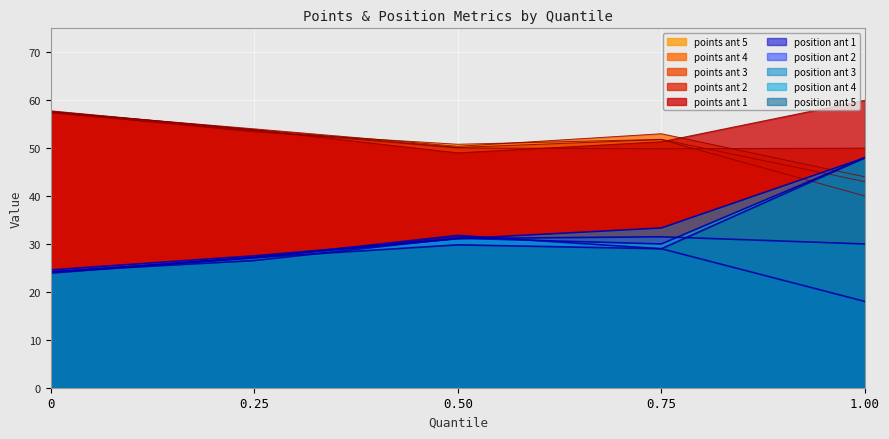

What is the value of the q=0.00 point at the 4th from the left?

57.4